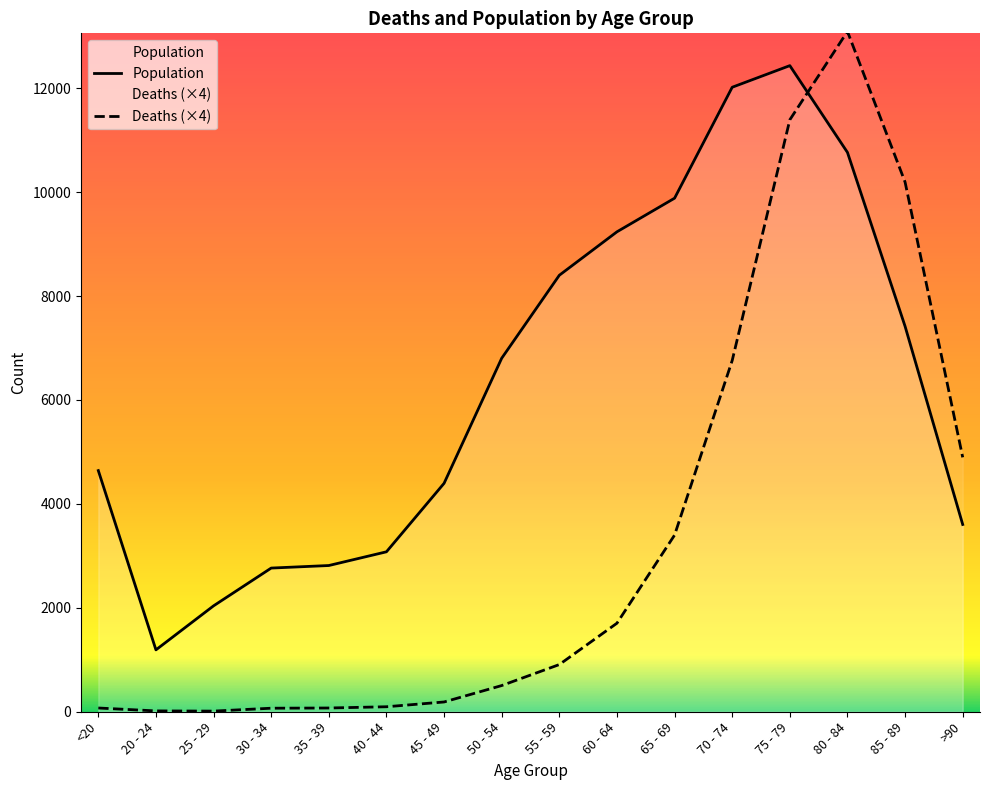

What is the label of the 13th point from the right?

30 - 34